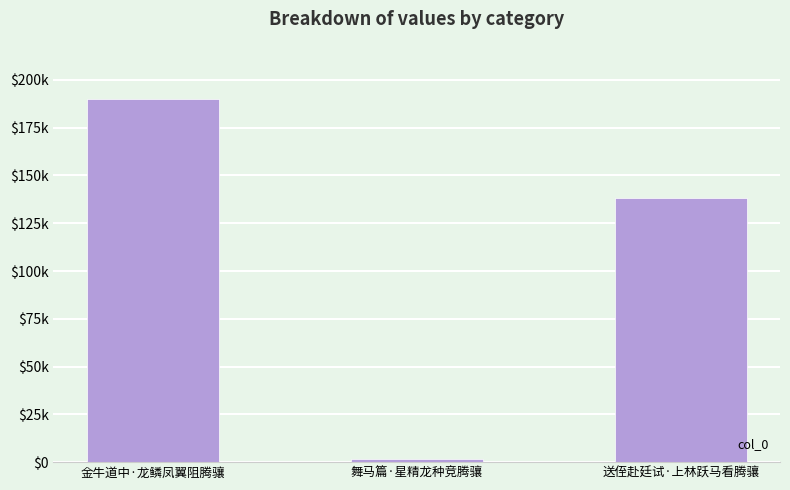

What is the difference between the maximum and minimum values?

188477